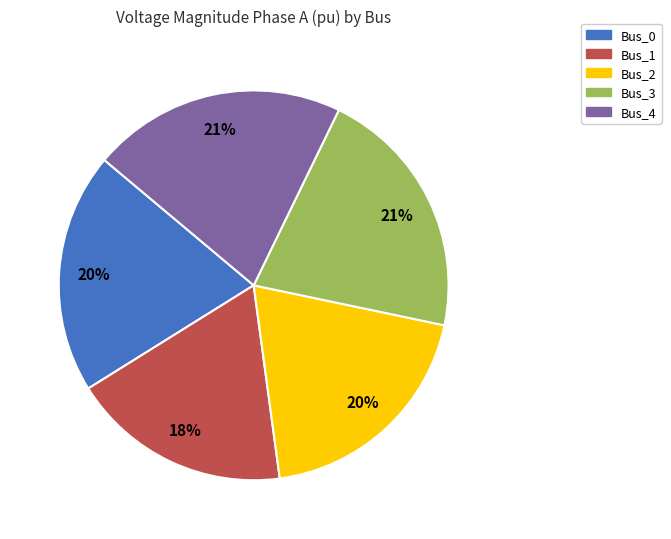

Is there a majority slice in this chart?

No